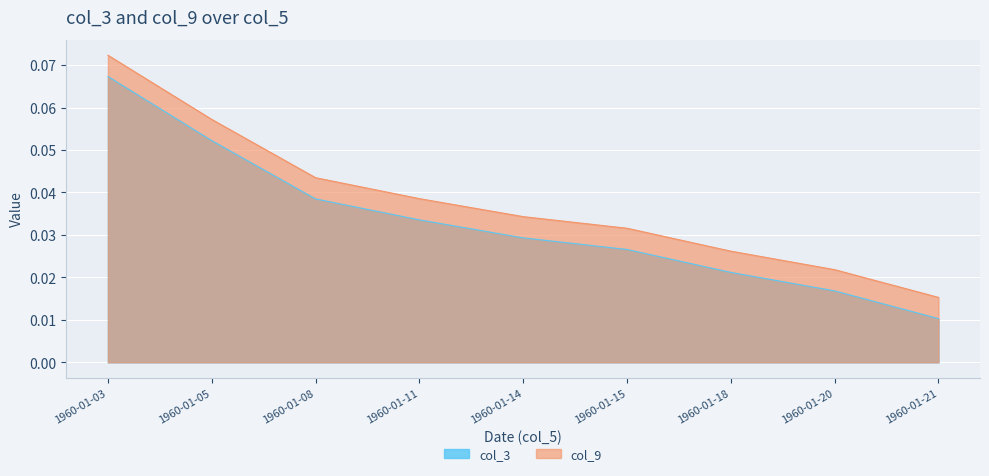

True or false: col_9 and col_3 cross at least once.

False